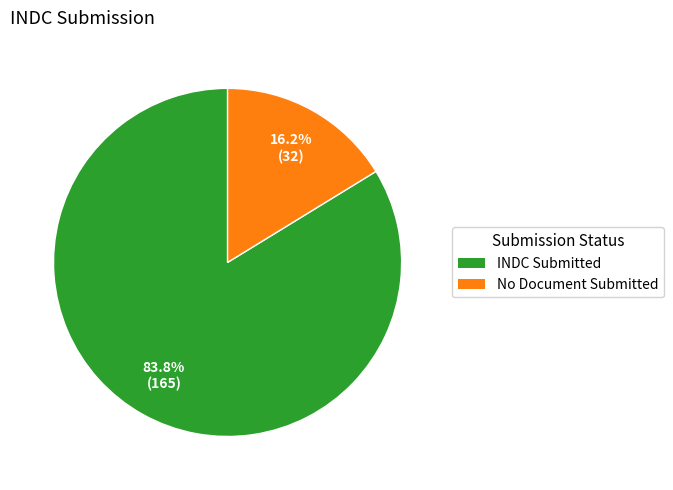

Which category has the smallest portion of the pie?

No Document Submitted